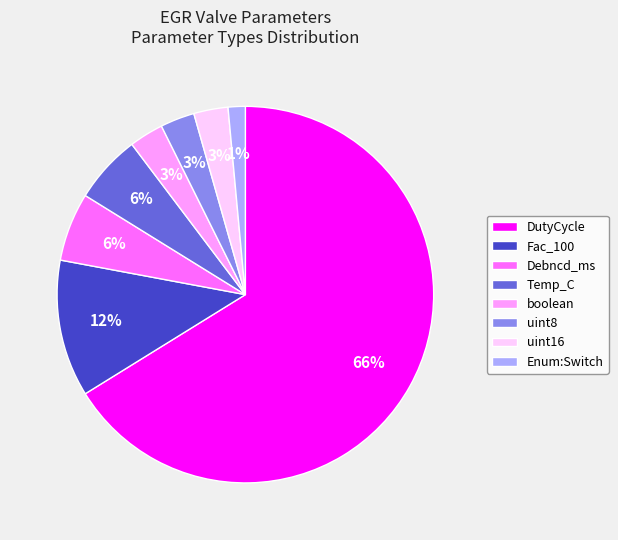

To the nearest percent, what is the difference between the Temp_C and uint16 slice percentages?

3%